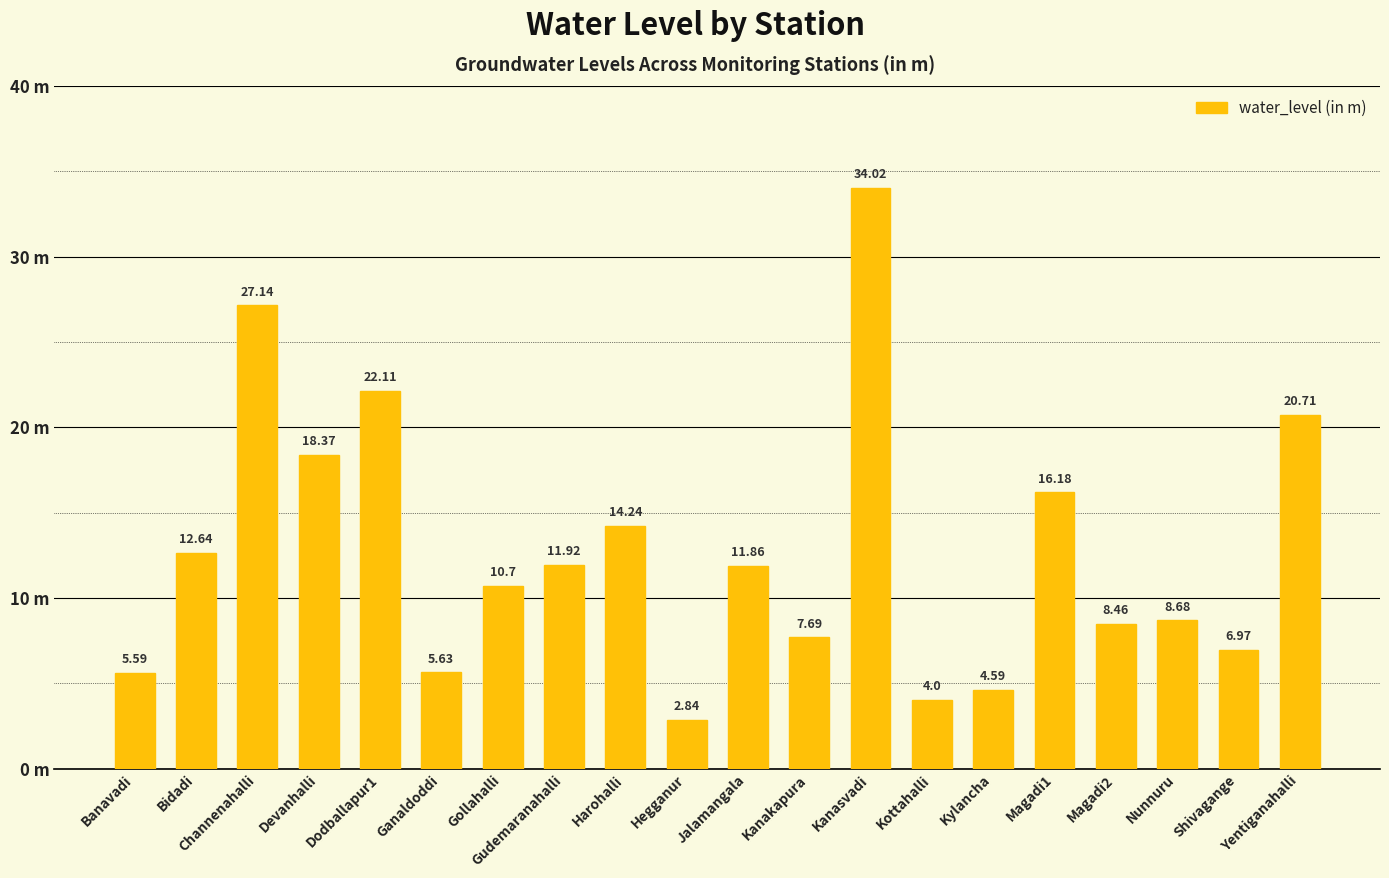

Reading right to left, what are all the values shown in this chart?

20.7	7.0	8.7	8.5	16.2	4.6	4.0	34.0	7.7	11.9	2.8	14.2	11.9	10.7	5.6	22.1	18.4	27.1	12.6	5.6